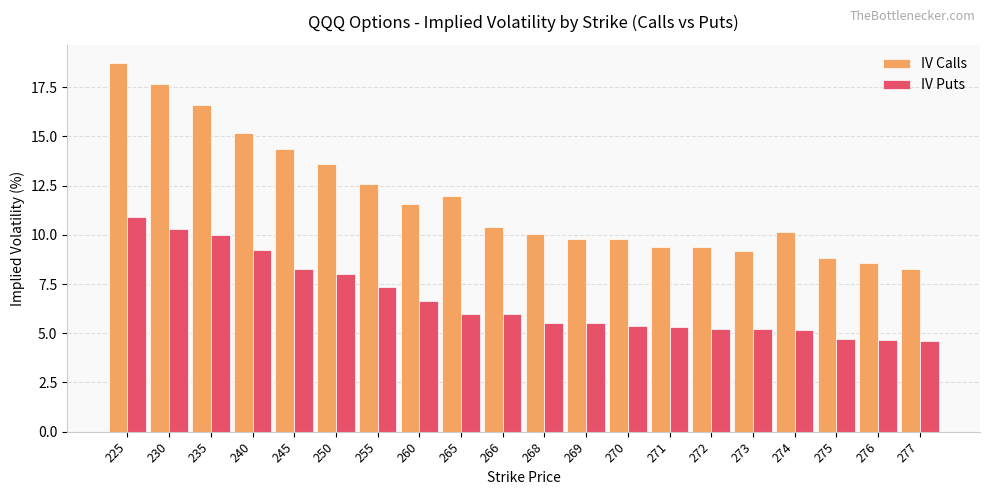

List the series in order of their overall mean, lowest first.

IV Puts, IV Calls